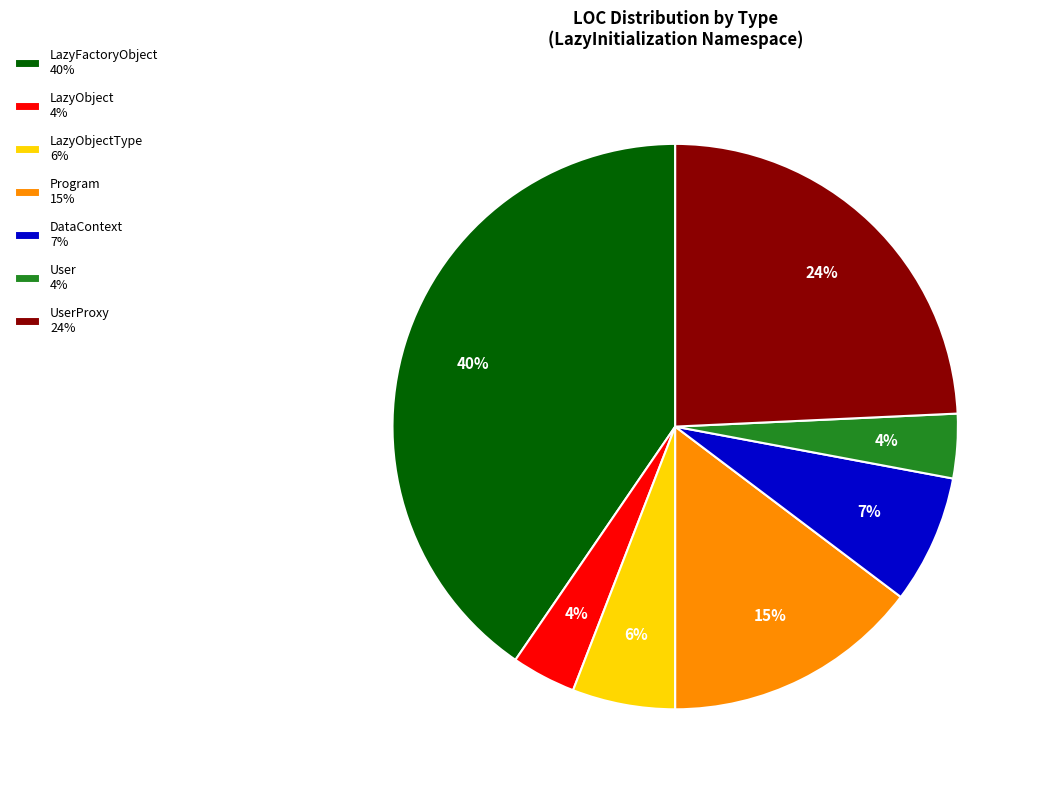

True or false: LazyObject 4% accounts for 4% of the total.

True